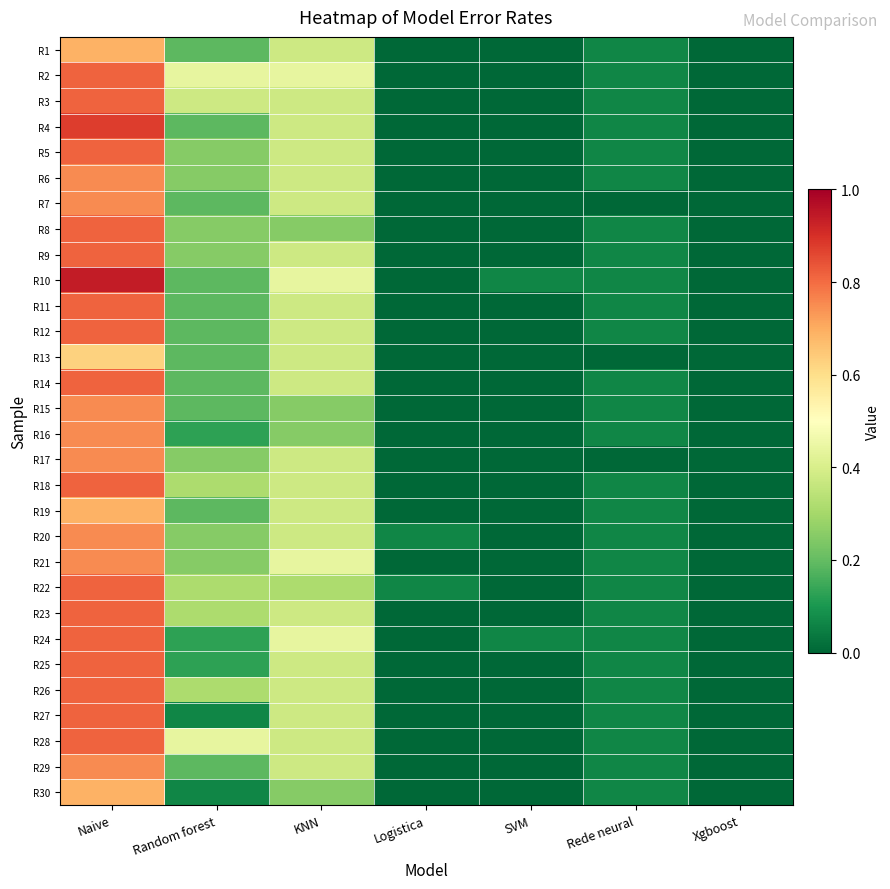

Reading left to right, what are all the values shown in this chart?

R1: Naive=0.7	Random forest=0.2	KNN=0.4	Logistica=0.0	SVM=0.0	Rede neural=0.1	Xgboost=0.0
R2: Naive=0.8	Random forest=0.4	KNN=0.4	Logistica=0.0	SVM=0.0	Rede neural=0.1	Xgboost=0.0
R3: Naive=0.8	Random forest=0.4	KNN=0.4	Logistica=0.0	SVM=0.0	Rede neural=0.1	Xgboost=0.0
R4: Naive=0.9	Random forest=0.2	KNN=0.4	Logistica=0.0	SVM=0.0	Rede neural=0.1	Xgboost=0.0
R5: Naive=0.8	Random forest=0.2	KNN=0.4	Logistica=0.0	SVM=0.0	Rede neural=0.1	Xgboost=0.0
R6: Naive=0.8	Random forest=0.2	KNN=0.4	Logistica=0.0	SVM=0.0	Rede neural=0.1	Xgboost=0.0
R7: Naive=0.8	Random forest=0.2	KNN=0.4	Logistica=0.0	SVM=0.0	Rede neural=0.0	Xgboost=0.0
R8: Naive=0.8	Random forest=0.2	KNN=0.2	Logistica=0.0	SVM=0.0	Rede neural=0.1	Xgboost=0.0
R9: Naive=0.8	Random forest=0.2	KNN=0.4	Logistica=0.0	SVM=0.0	Rede neural=0.1	Xgboost=0.0
R10: Naive=0.9	Random forest=0.2	KNN=0.4	Logistica=0.0	SVM=0.1	Rede neural=0.1	Xgboost=0.0
R11: Naive=0.8	Random forest=0.2	KNN=0.4	Logistica=0.0	SVM=0.0	Rede neural=0.1	Xgboost=0.0
R12: Naive=0.8	Random forest=0.2	KNN=0.4	Logistica=0.0	SVM=0.0	Rede neural=0.1	Xgboost=0.0
R13: Naive=0.6	Random forest=0.2	KNN=0.4	Logistica=0.0	SVM=0.0	Rede neural=0.0	Xgboost=0.0
R14: Naive=0.8	Random forest=0.2	KNN=0.4	Logistica=0.0	SVM=0.0	Rede neural=0.1	Xgboost=0.0
R15: Naive=0.8	Random forest=0.2	KNN=0.2	Logistica=0.0	SVM=0.0	Rede neural=0.1	Xgboost=0.0
R16: Naive=0.8	Random forest=0.1	KNN=0.2	Logistica=0.0	SVM=0.0	Rede neural=0.1	Xgboost=0.0
R17: Naive=0.8	Random forest=0.2	KNN=0.4	Logistica=0.0	SVM=0.0	Rede neural=0.0	Xgboost=0.0
R18: Naive=0.8	Random forest=0.3	KNN=0.4	Logistica=0.0	SVM=0.0	Rede neural=0.1	Xgboost=0.0
R19: Naive=0.7	Random forest=0.2	KNN=0.4	Logistica=0.0	SVM=0.0	Rede neural=0.1	Xgboost=0.0
R20: Naive=0.8	Random forest=0.2	KNN=0.4	Logistica=0.1	SVM=0.0	Rede neural=0.1	Xgboost=0.0
R21: Naive=0.8	Random forest=0.2	KNN=0.4	Logistica=0.0	SVM=0.0	Rede neural=0.1	Xgboost=0.0
R22: Naive=0.8	Random forest=0.3	KNN=0.3	Logistica=0.1	SVM=0.0	Rede neural=0.1	Xgboost=0.0
R23: Naive=0.8	Random forest=0.3	KNN=0.4	Logistica=0.0	SVM=0.0	Rede neural=0.1	Xgboost=0.0
R24: Naive=0.8	Random forest=0.1	KNN=0.4	Logistica=0.0	SVM=0.1	Rede neural=0.1	Xgboost=0.0
R25: Naive=0.8	Random forest=0.1	KNN=0.4	Logistica=0.0	SVM=0.0	Rede neural=0.1	Xgboost=0.0
R26: Naive=0.8	Random forest=0.3	KNN=0.4	Logistica=0.0	SVM=0.0	Rede neural=0.1	Xgboost=0.0
R27: Naive=0.8	Random forest=0.1	KNN=0.4	Logistica=0.0	SVM=0.0	Rede neural=0.1	Xgboost=0.0
R28: Naive=0.8	Random forest=0.4	KNN=0.4	Logistica=0.0	SVM=0.0	Rede neural=0.1	Xgboost=0.0
R29: Naive=0.8	Random forest=0.2	KNN=0.4	Logistica=0.0	SVM=0.0	Rede neural=0.1	Xgboost=0.0
R30: Naive=0.7	Random forest=0.1	KNN=0.2	Logistica=0.0	SVM=0.0	Rede neural=0.1	Xgboost=0.0